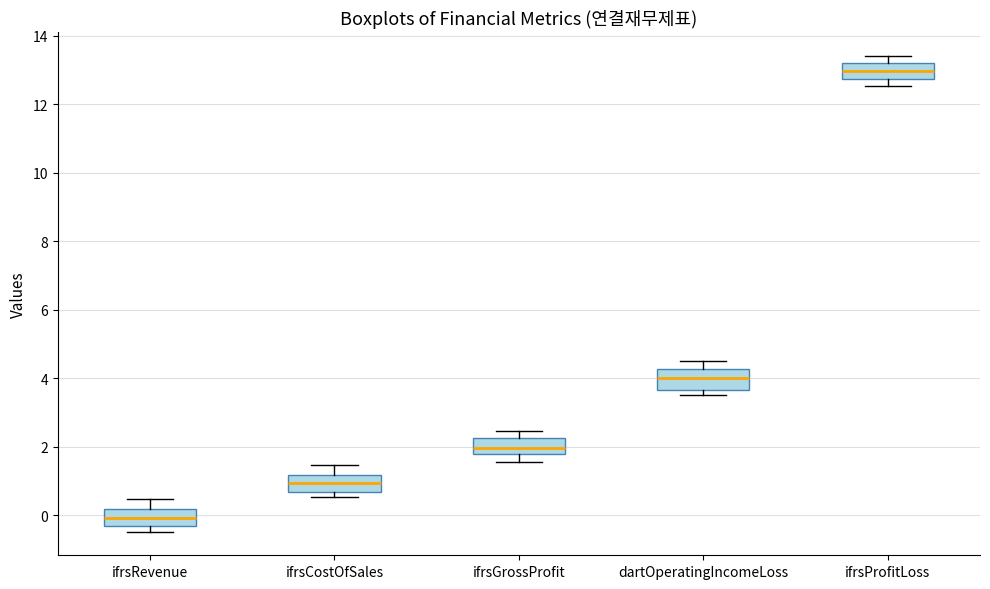

Reading left to right, transcribe this box plot: for each box, give where its median line is, the range the box spans, and where its two whiskers end, as read against the y-axis. The values are not printed on the chart, so give them approximately, as read against the axis.

ifrsRevenue: median 0.0, box -0.4 to 0.2, whiskers -0.4 (just below the box's lower edge) to 0.4
ifrsCostOfSales: median 1.0, box 0.6 to 1.2, whiskers 0.6 (just below the box's lower edge) to 1.4
ifrsGrossProfit: median 2.0, box 1.8 to 2.2, whiskers 1.6 to 2.4
dartOperatingIncomeLoss: median 4.0, box 3.6 to 4.2, whiskers 3.6 (just below the box's lower edge) to 4.4
ifrsProfitLoss: median 13.0, box 12.8 to 13.2, whiskers 12.6 to 13.4